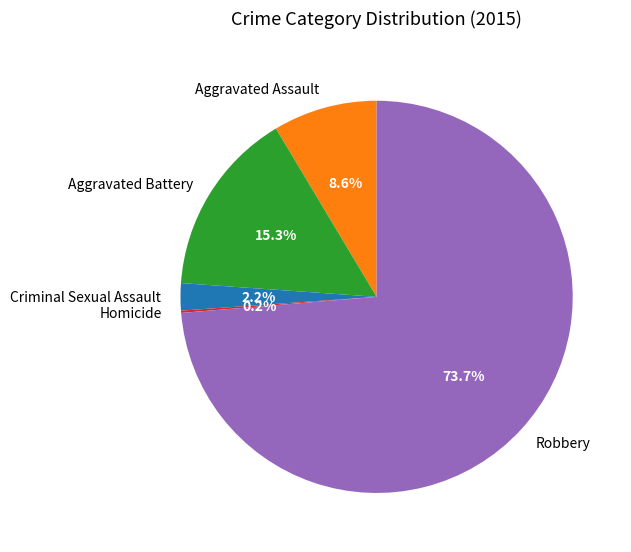

To the nearest percent, what is the difference between the Robbery and Aggravated Assault slice percentages?

65%